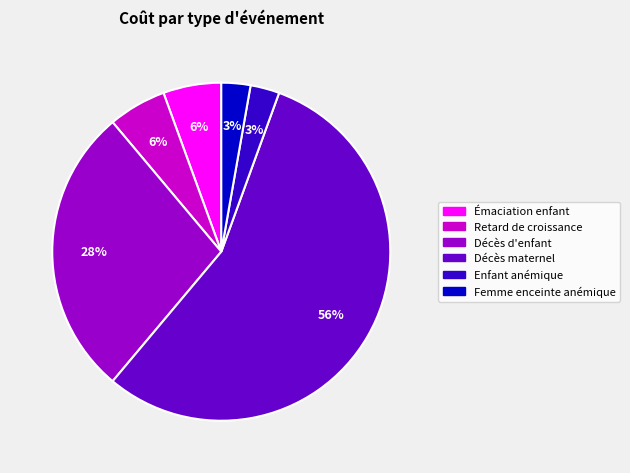

How many slices are in this pie chart?

6